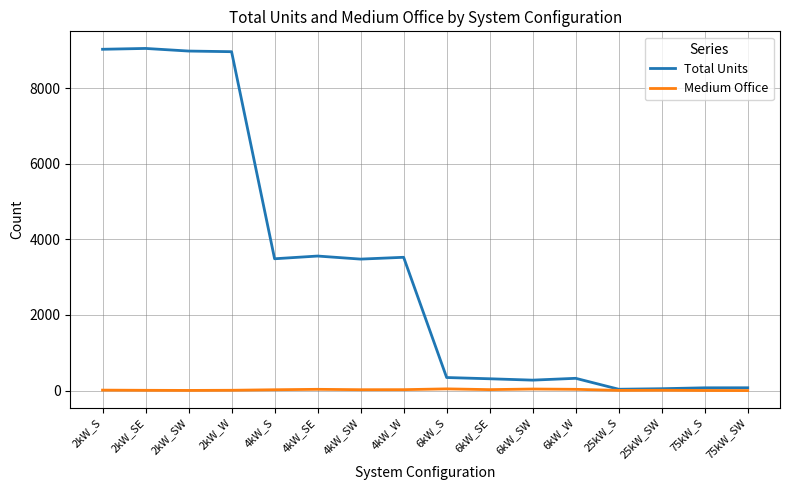

What is the highest value of the Total Units series?

9046